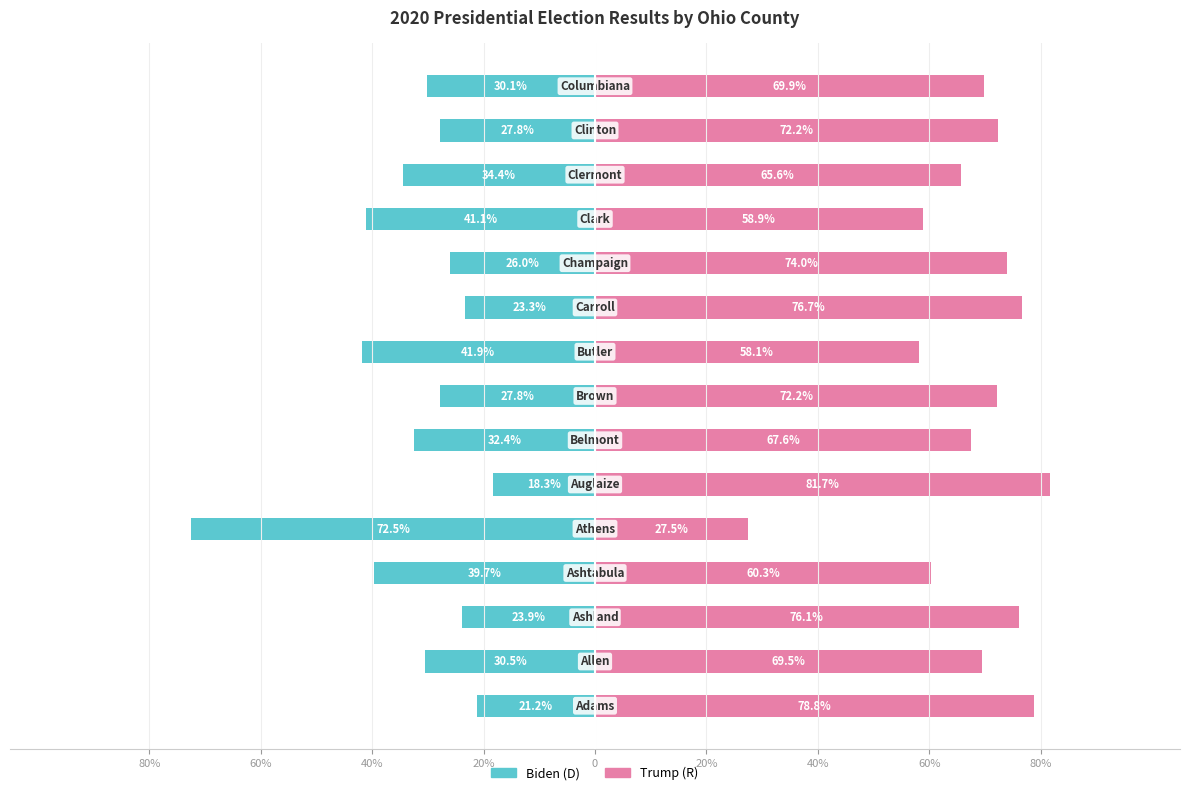

How many groups of bars are there?

15